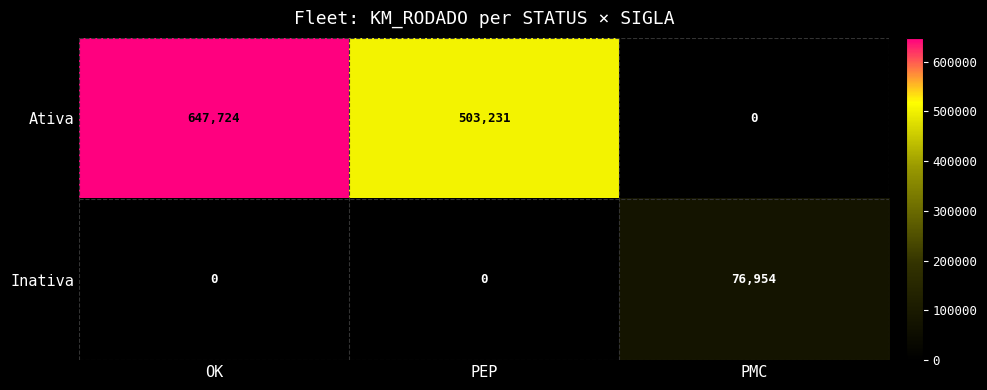

Which category has the highest value in the Inativa series?

PMC